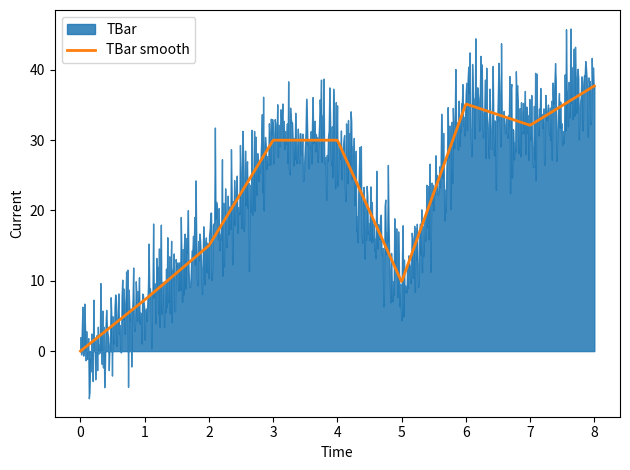

True or false: the data shows 32.1 at 7.

True